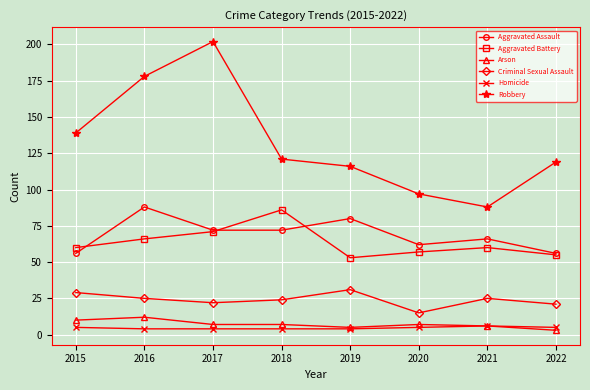

What is the maximum value shown in the chart?

202